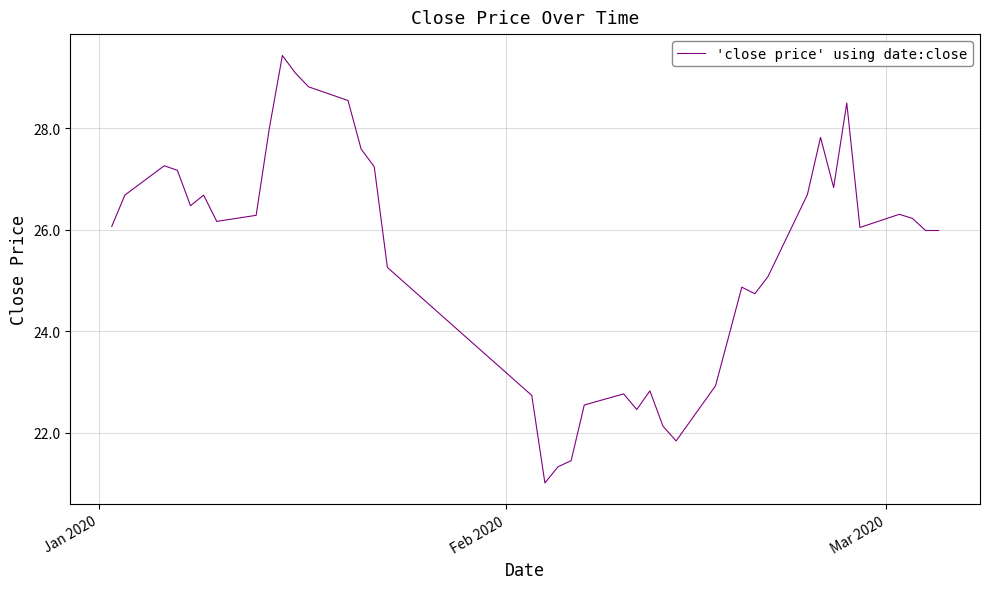

What is the sum of all values?

1019.6